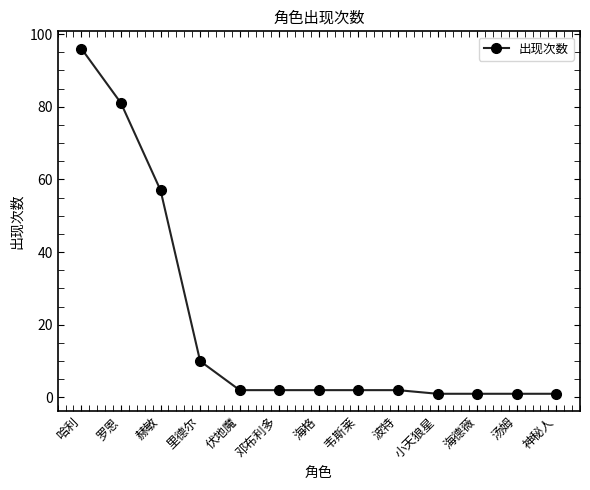

The chart shows a value of 96 at 赫敏. True or false?

False